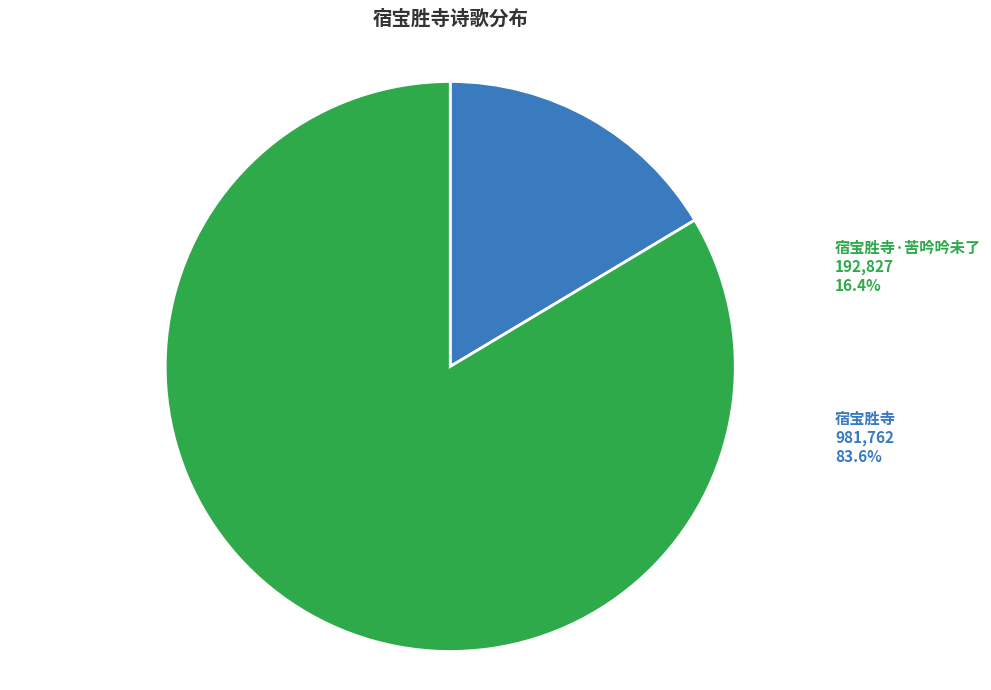

To the nearest percent, what is the average slice percentage?

50%